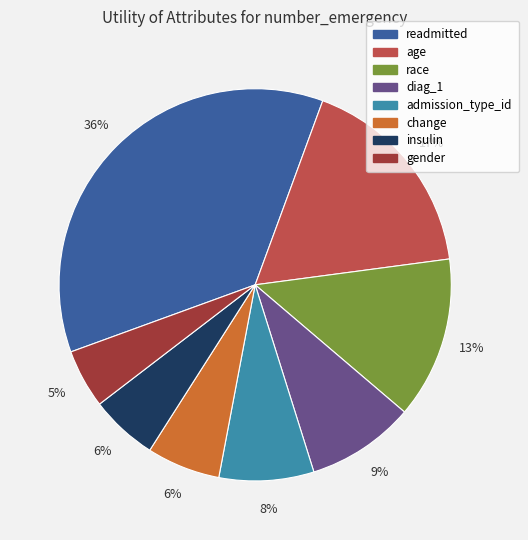

To the nearest percent, what is the difference between the gender and insulin slice percentages?

1%